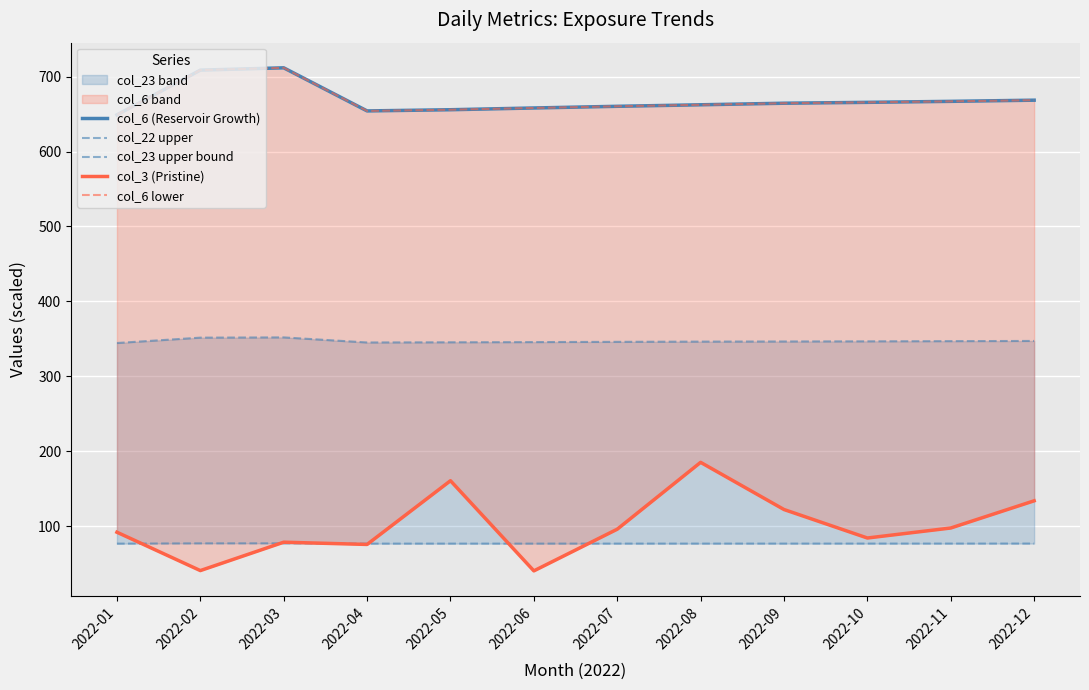

List the series in order of their peak value, lowest first.

col_22 upper, col_3 (Pristine), col_23 upper bound, col_6 (Reservoir Growth), col_6 lower